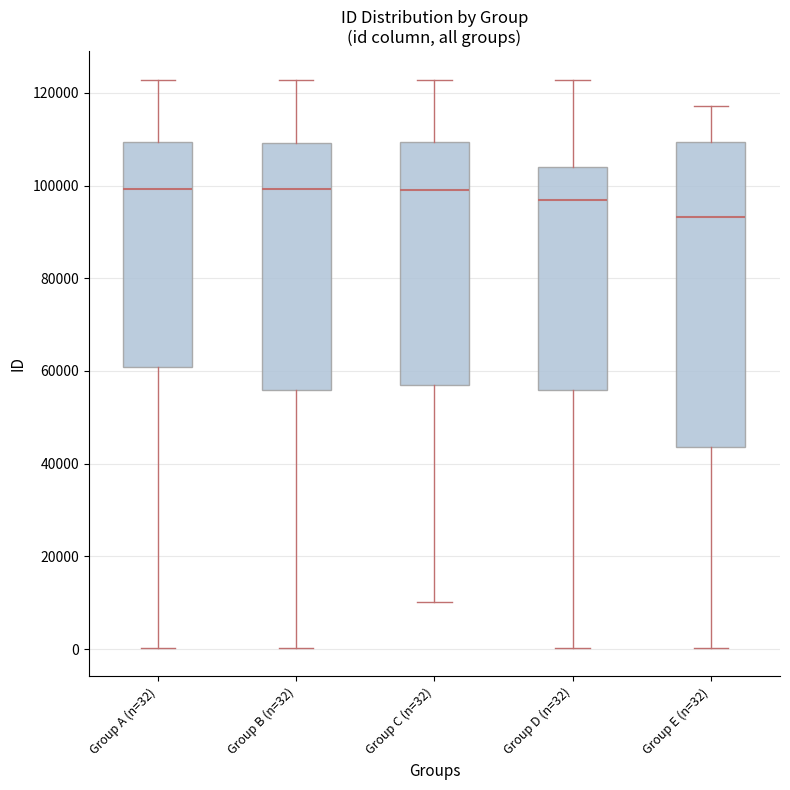

Reading left to right, read every box against the y-axis: the position of its median line, the range the box covers, and the ends of its whiskers. The values are not printed on the chart, so give them approximately, as read against the axis.

Group A (n=32): median 100000, box 60000 to 110000, whiskers 0 to 122000
Group B (n=32): median 100000, box 56000 to 110000, whiskers 0 to 122000
Group C (n=32): median 100000, box 56000 to 110000, whiskers 10000 to 122000
Group D (n=32): median 96000, box 56000 to 104000, whiskers 0 to 122000
Group E (n=32): median 94000, box 44000 to 110000, whiskers 0 to 118000